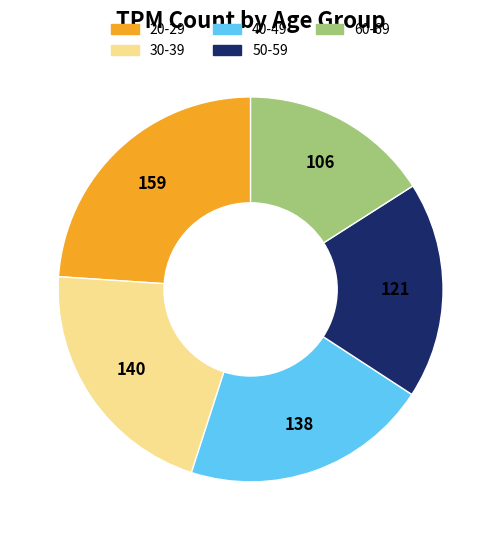

The 30-39 slice represents 21% of the pie. True or false?

True